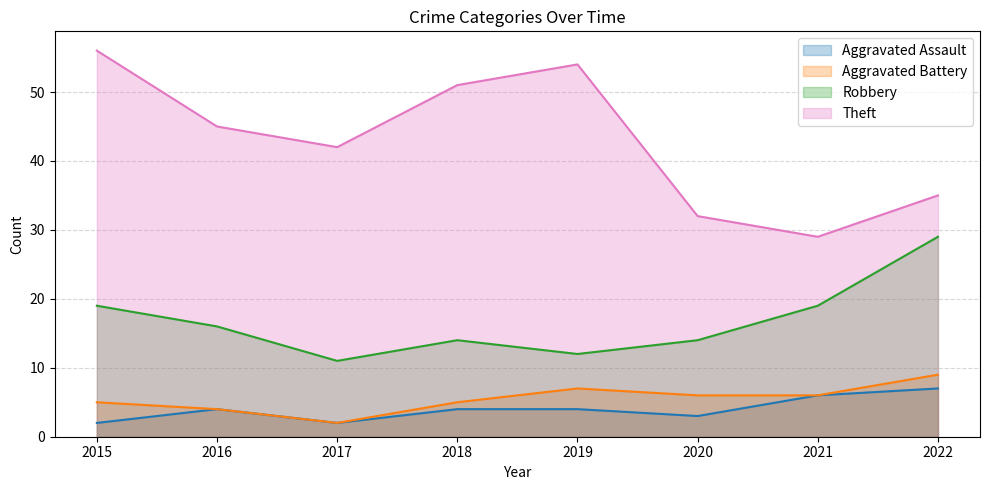

List the series in order of their peak value, lowest first.

Aggravated Assault, Aggravated Battery, Robbery, Theft